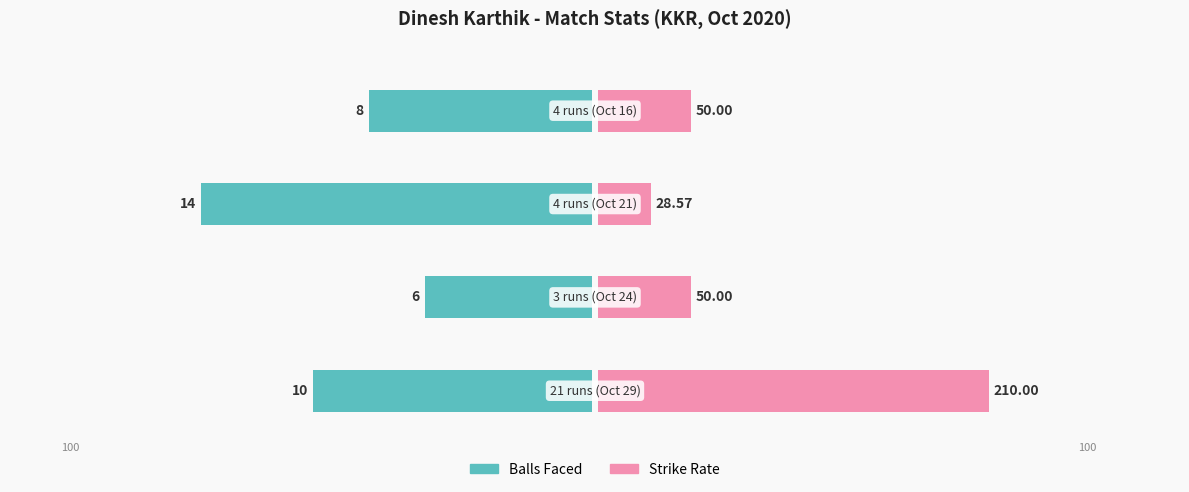

Rank the categories by balls value from highest to lowest.

1, 3, 0, 2